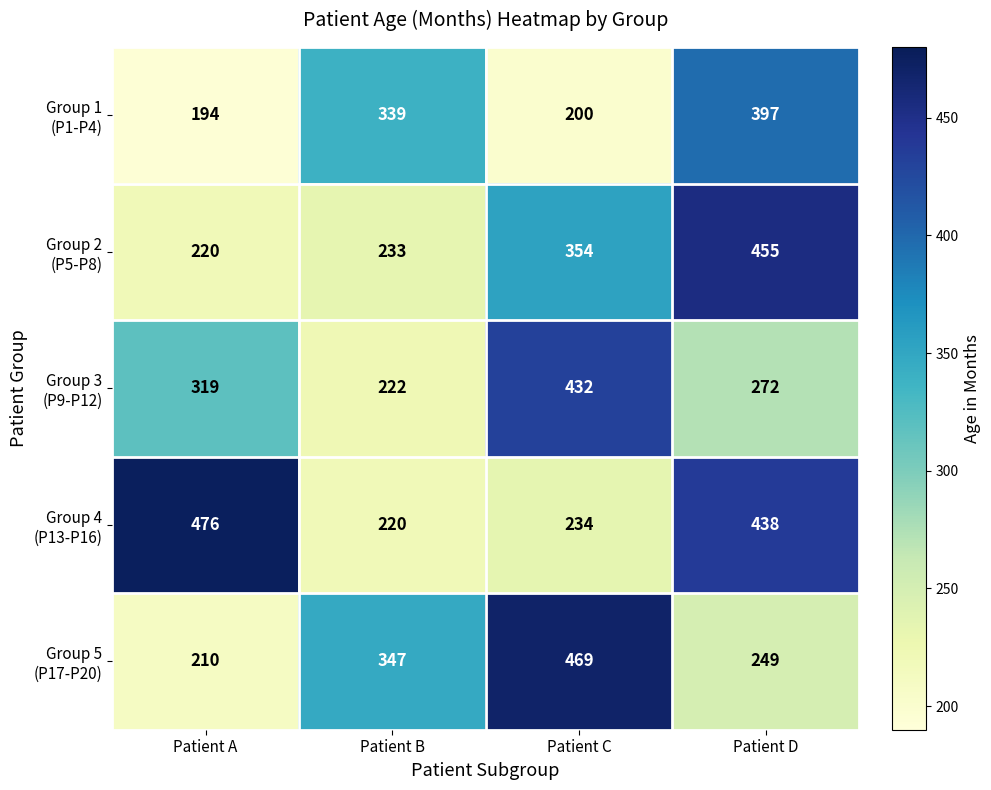

What is the total value across all series at Patient B?

1361